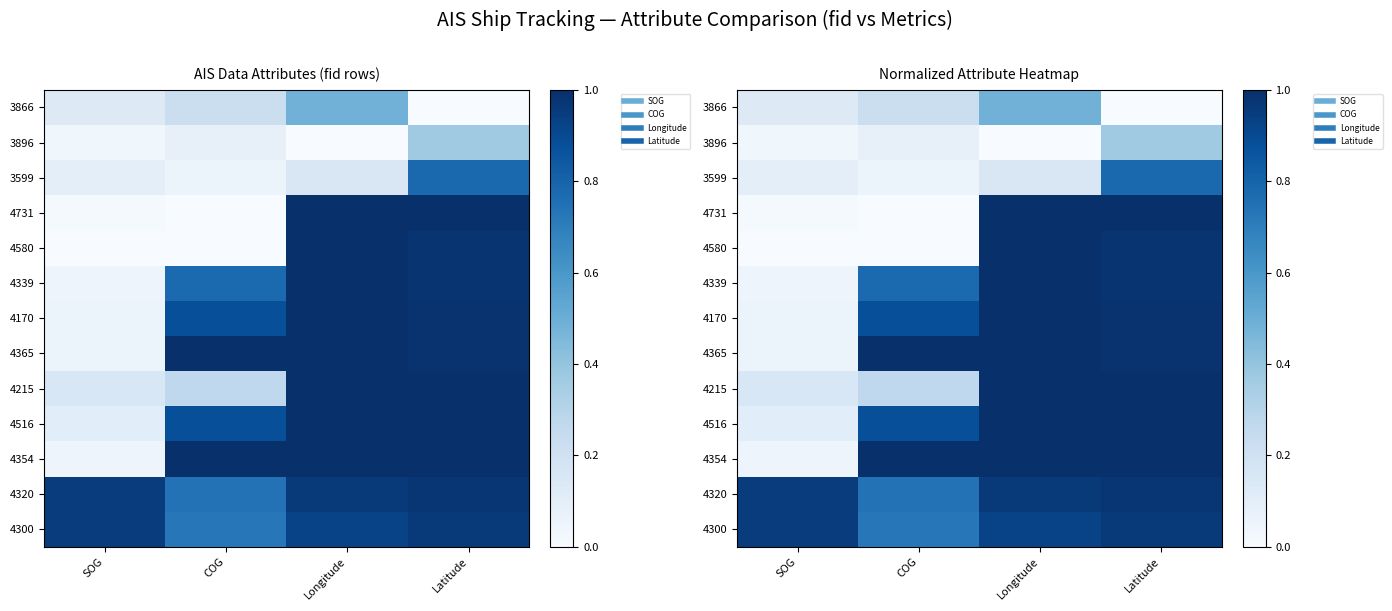

Rank the series by their maximum value, from lowest to highest.

3896, 3866, 3599, 4300, 4320, 4170, 4339, 4580, 4354, 4215, 4731, 4365, 4516